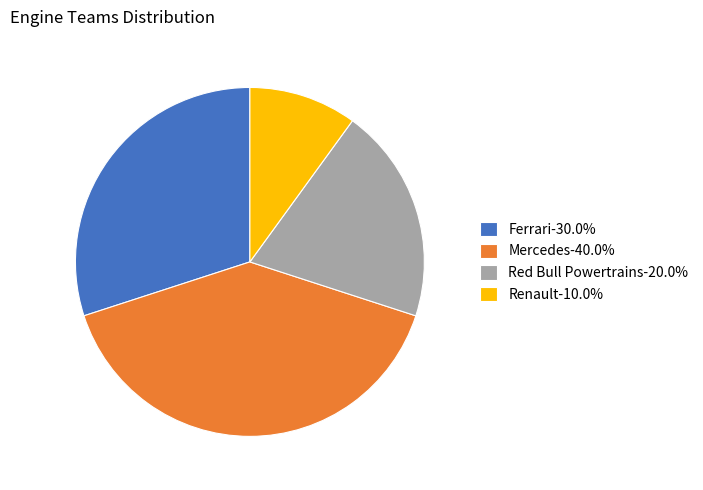

Is the sum of Ferrari-30.0% and Renault-10.0% greater than half?

No